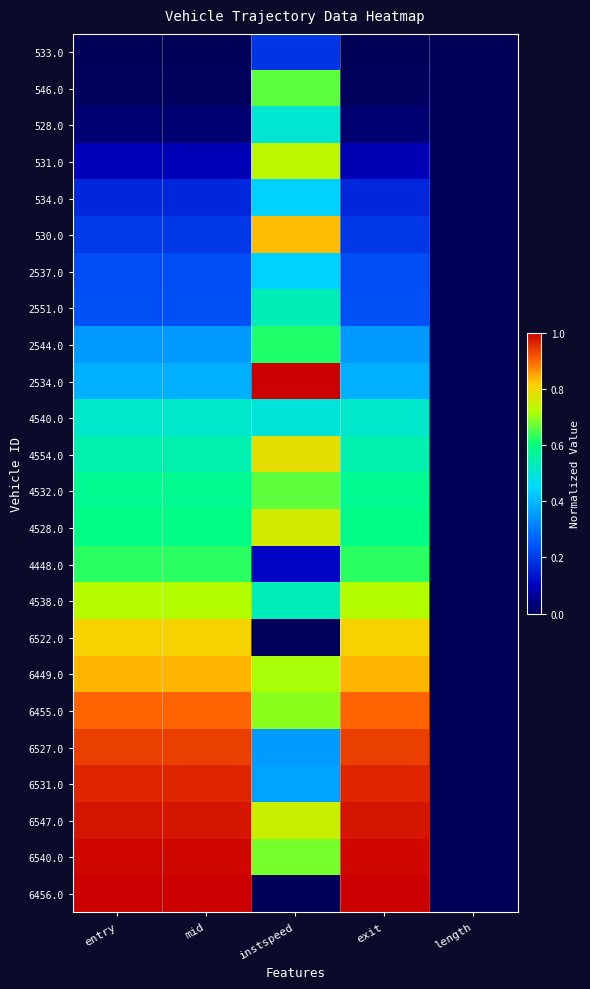

At which category does the chart reach its peak across all series?

instspeed